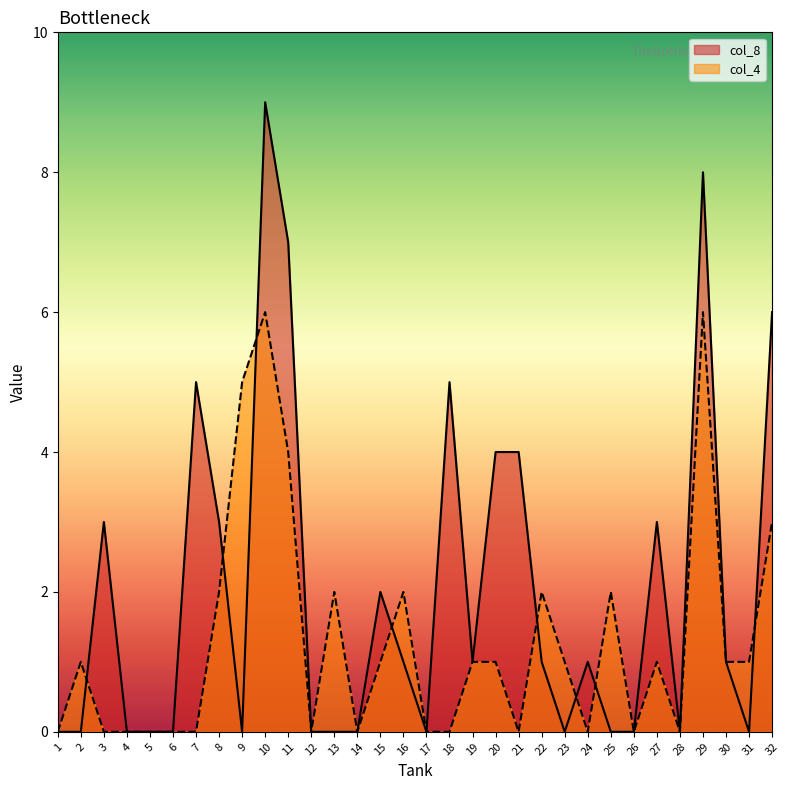

How many col_4 values are between 0 and 2?

27